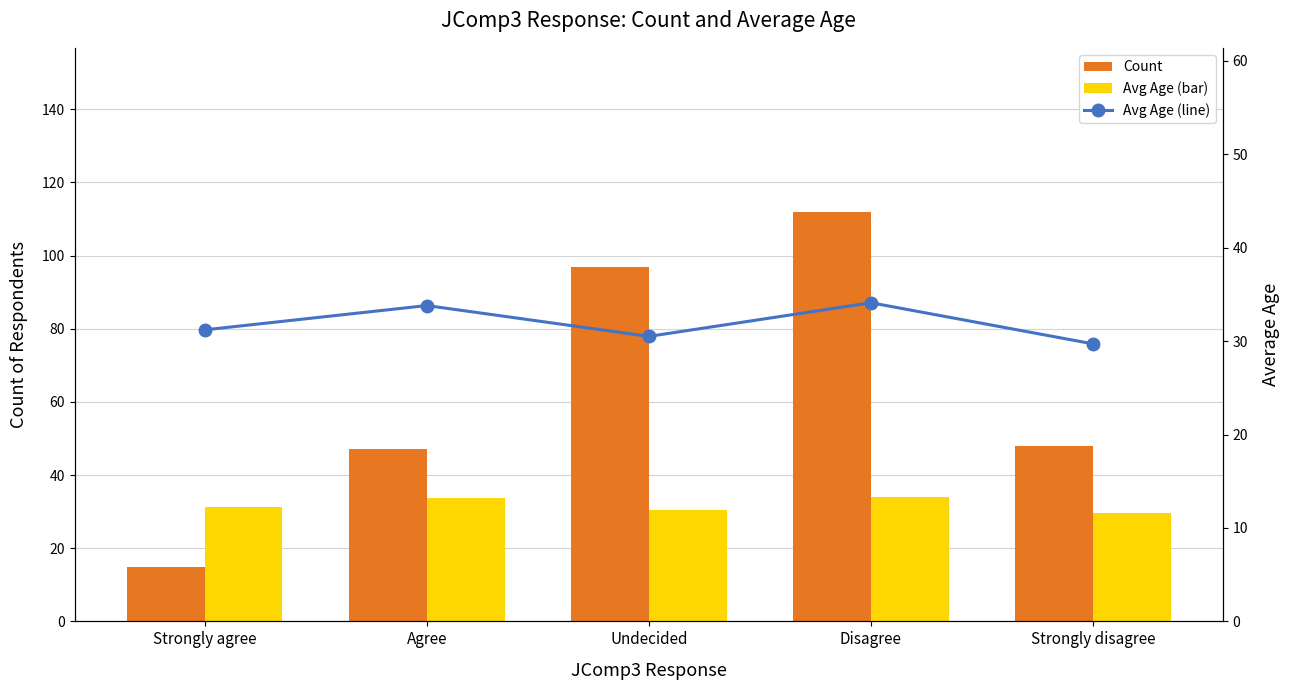

List the labels in order of Count value, largest first.

Disagree, Undecided, Strongly disagree, Agree, Strongly agree